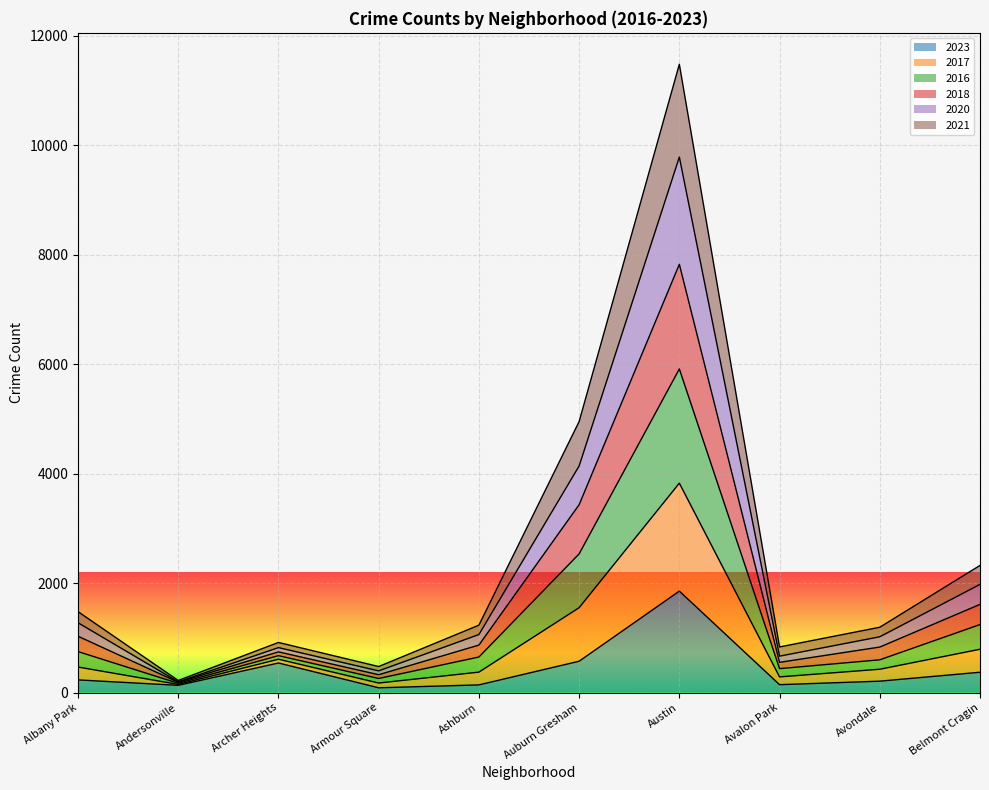

At which category is the sum across all series the highest?

Austin